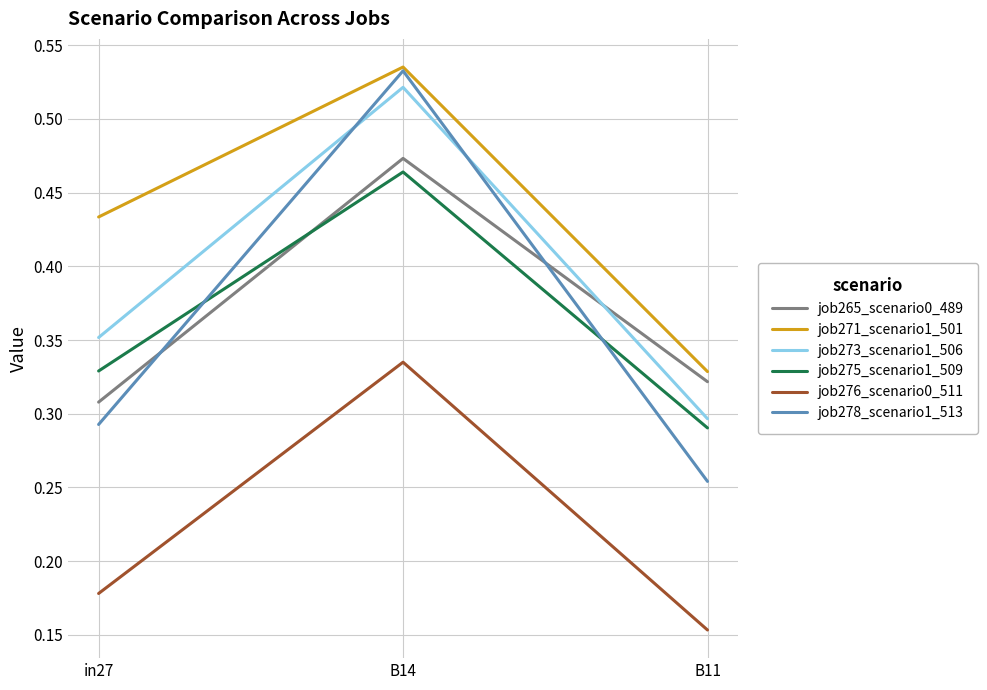

At which category does the chart reach its peak across all series?

B14